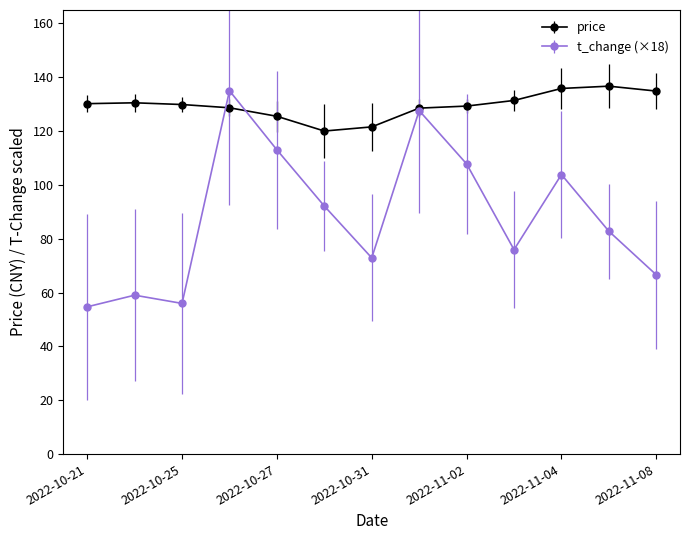

Which series has the largest total across all categories?

price